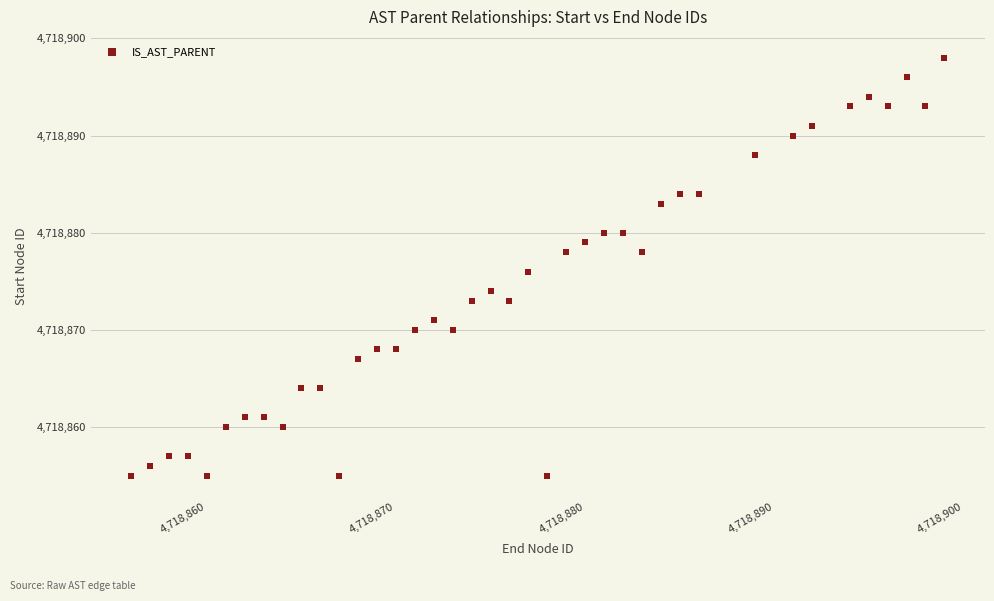

What is the range of Y values (max minus min)?

43